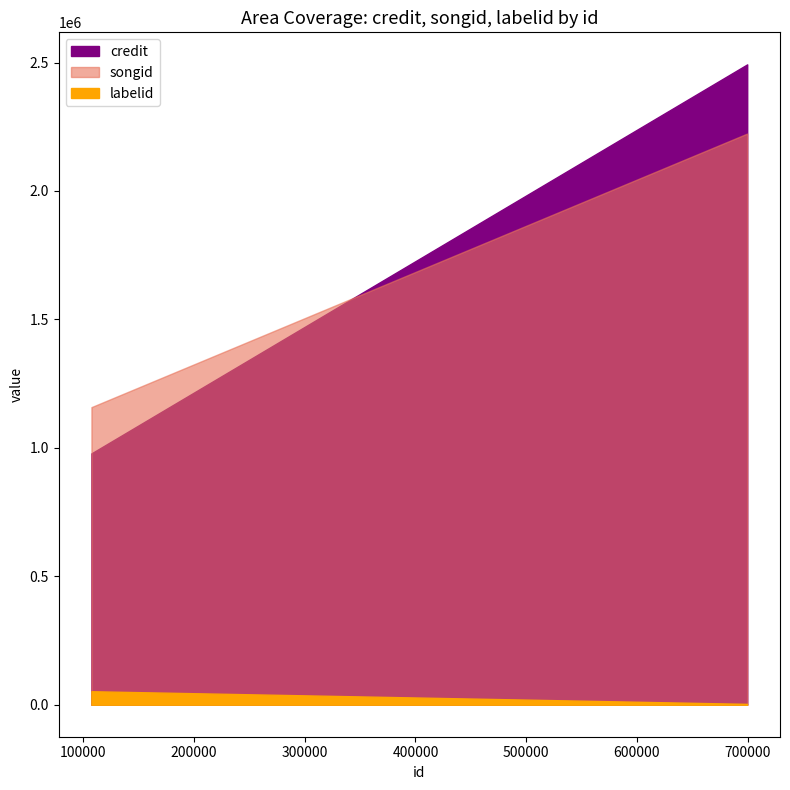

Reading left to right, transcribe all the data shown in this chart.

credit: 107443=978506	107445=978506	699527=2493013
songid: 107443=1158492	107445=1158492	699527=2223564
labelid: 107443=52452	107445=52452	699527=3267